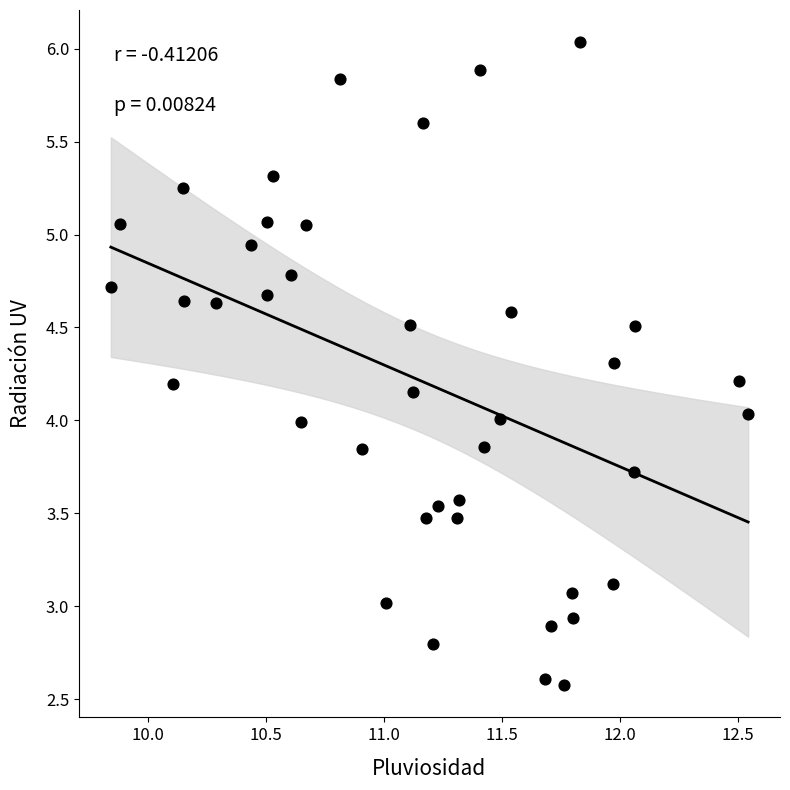

What is the range of X values (max minus min)?

2.7